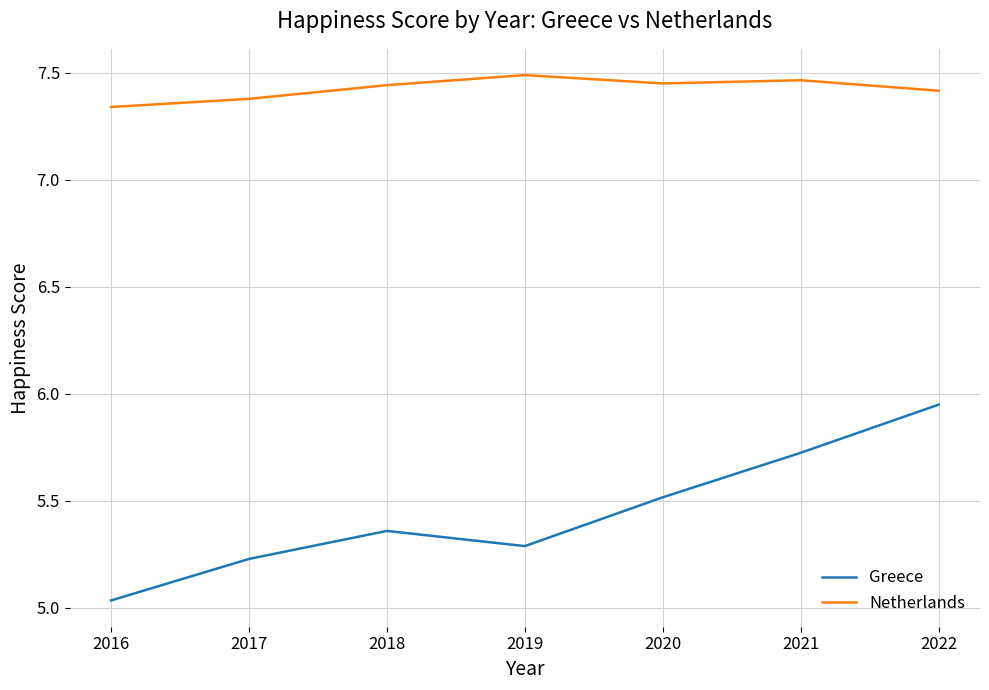

How many interior local valleys does the Greece series have?

1